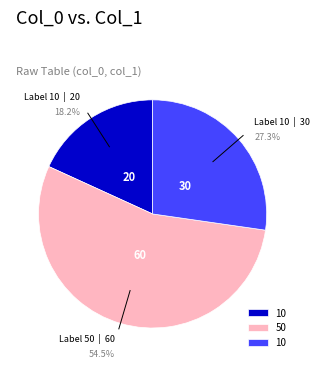

Is there a majority slice in this chart?

Yes